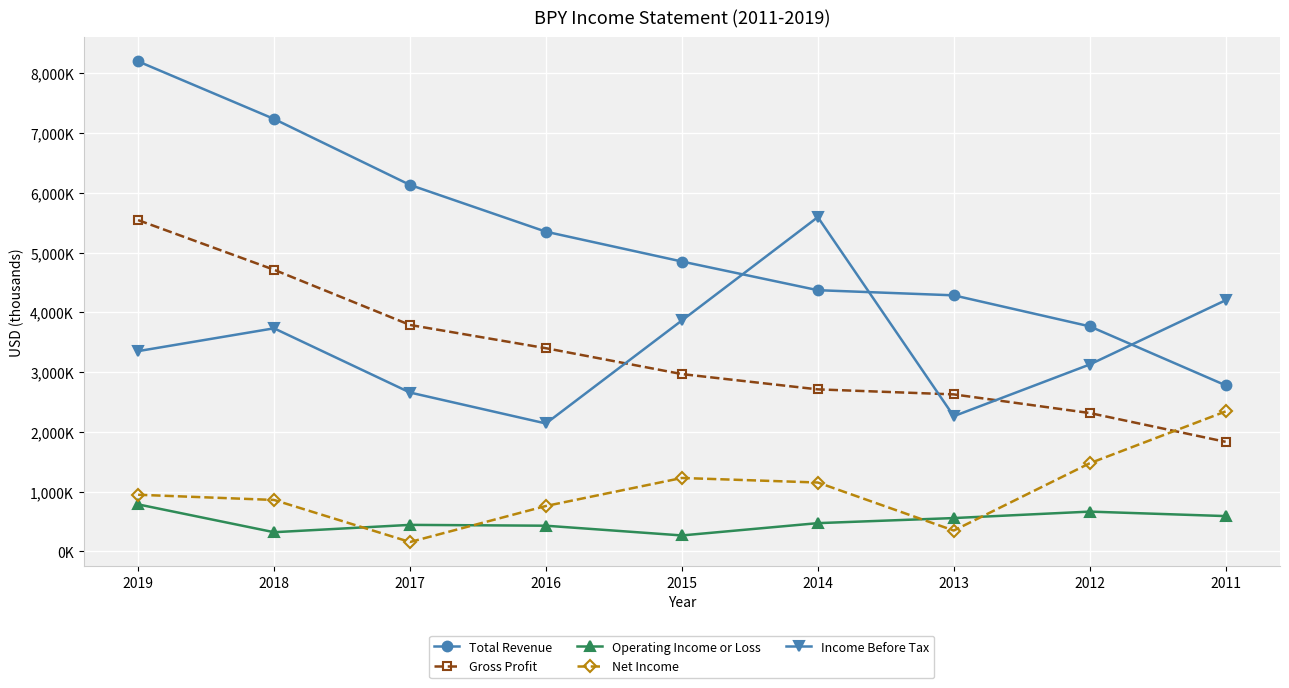

What is the total value across all series at 2018?

16873000